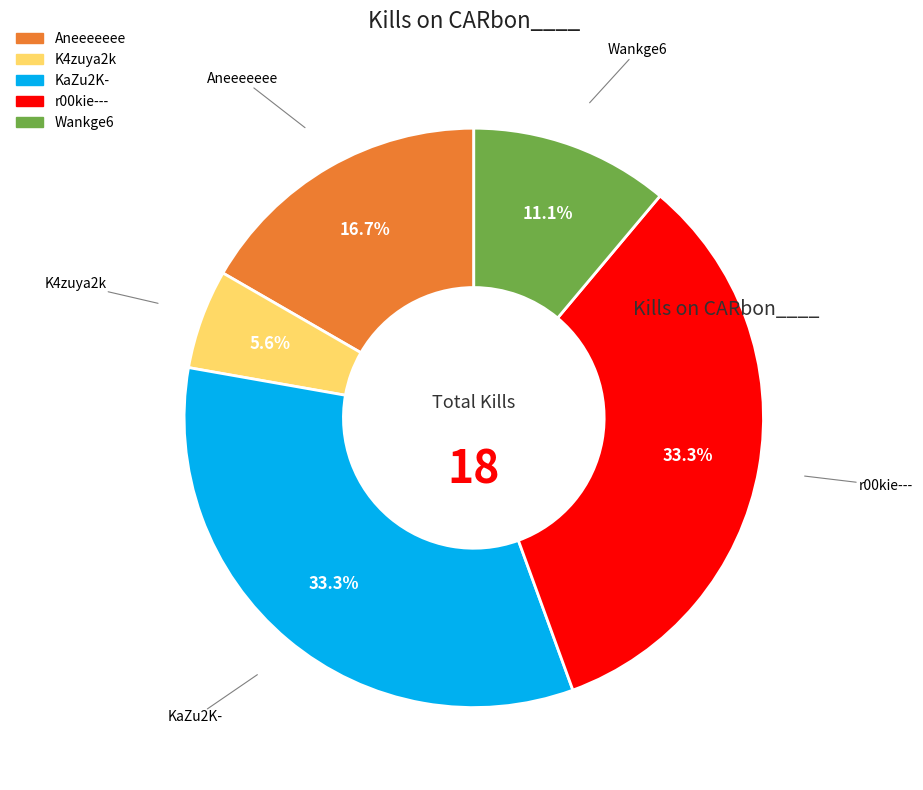

Count the number of slices in the pie.

5